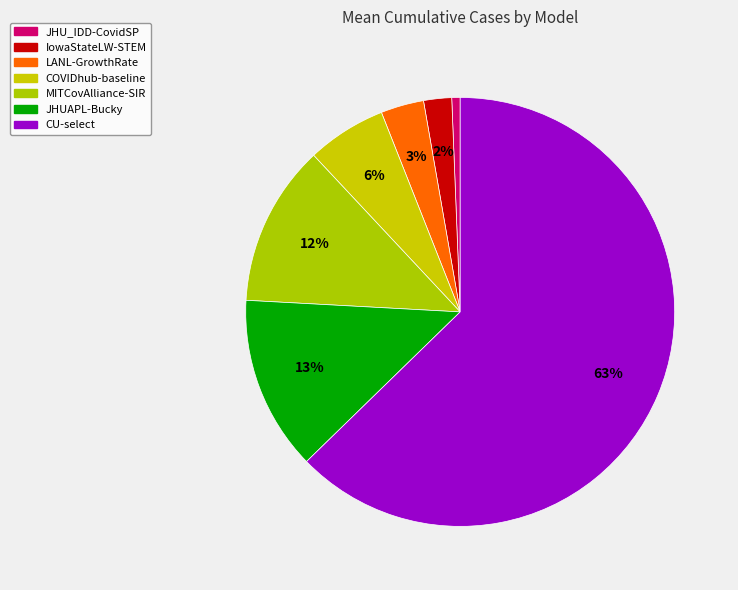

Which slice is the smallest?

JHU_IDD-CovidSP